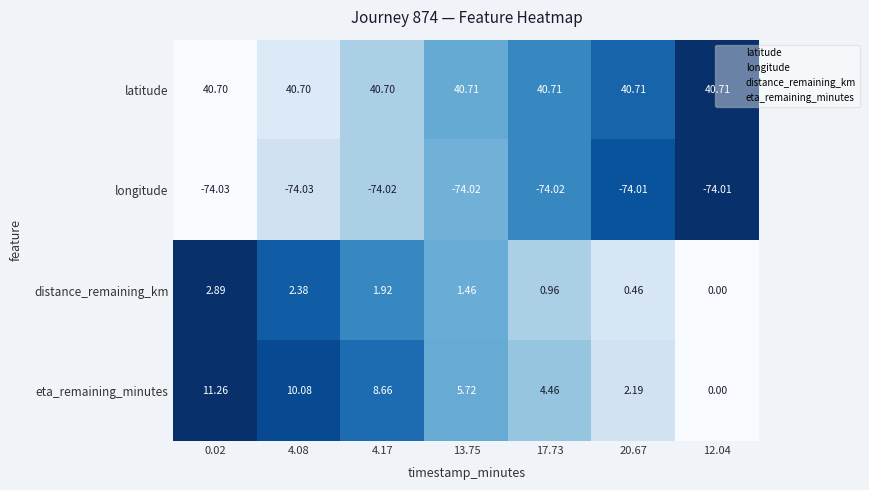

Between 4.08 and 17.73, which series saw the biggest shift?

eta_remaining_minutes